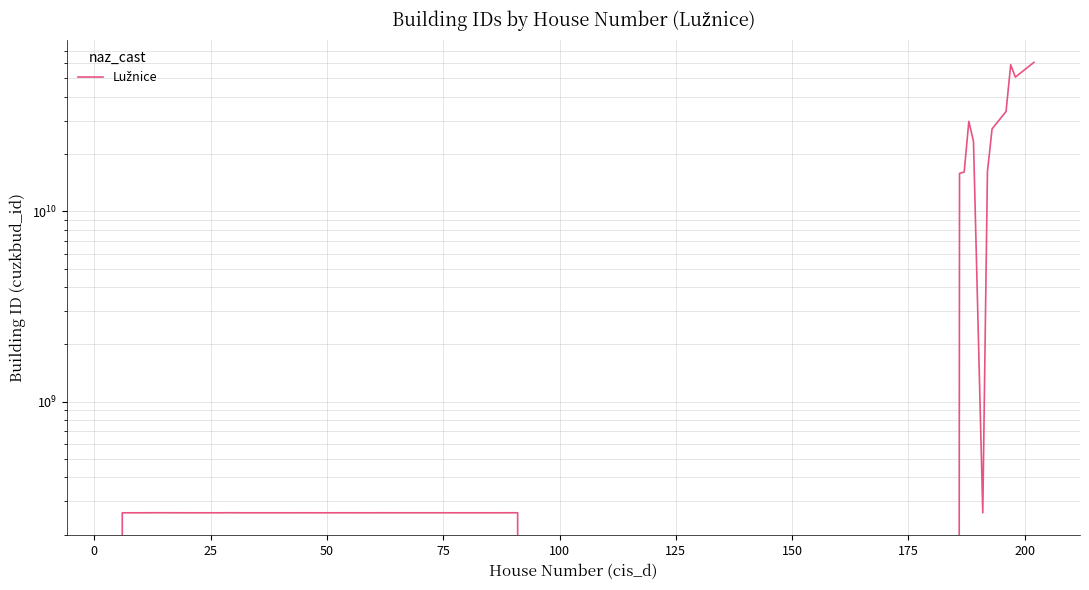

How many lines are shown in the chart?

1